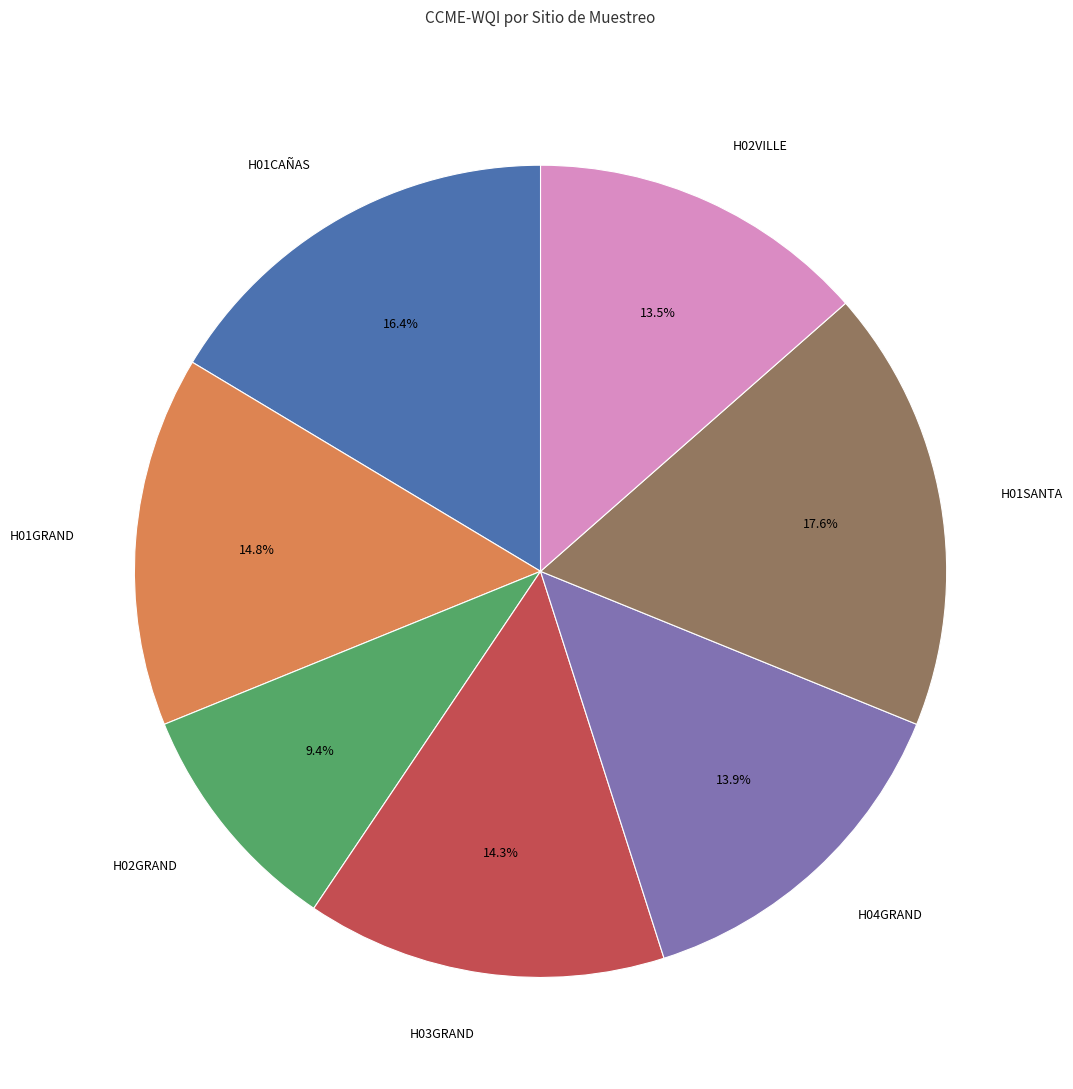

To the nearest percent, what portion does H01SANTA represent?

18%